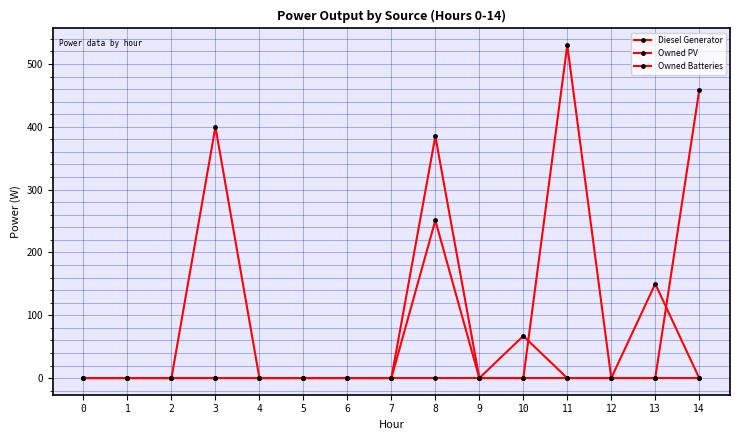

How many lines are shown in the chart?

3